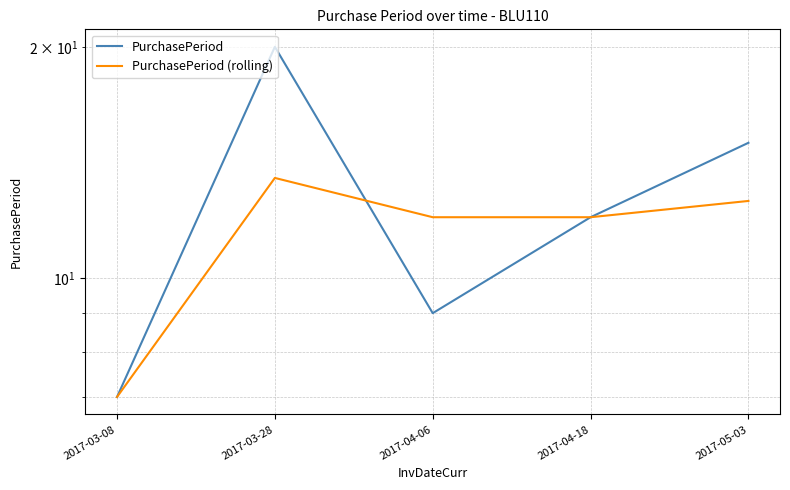

Where is PurchasePeriod (rolling) nearest to the value 10?

2017-04-06